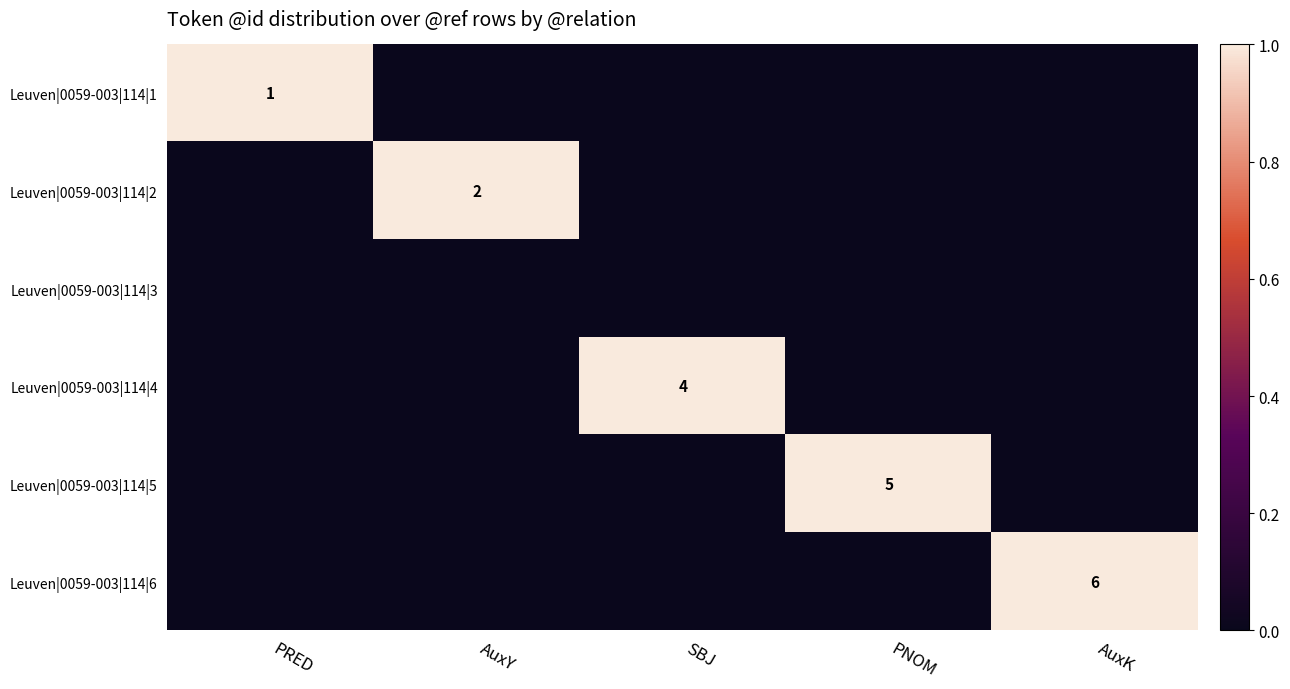

How many values in the Leuven|0059-003|114|4 series exceed 0?

1